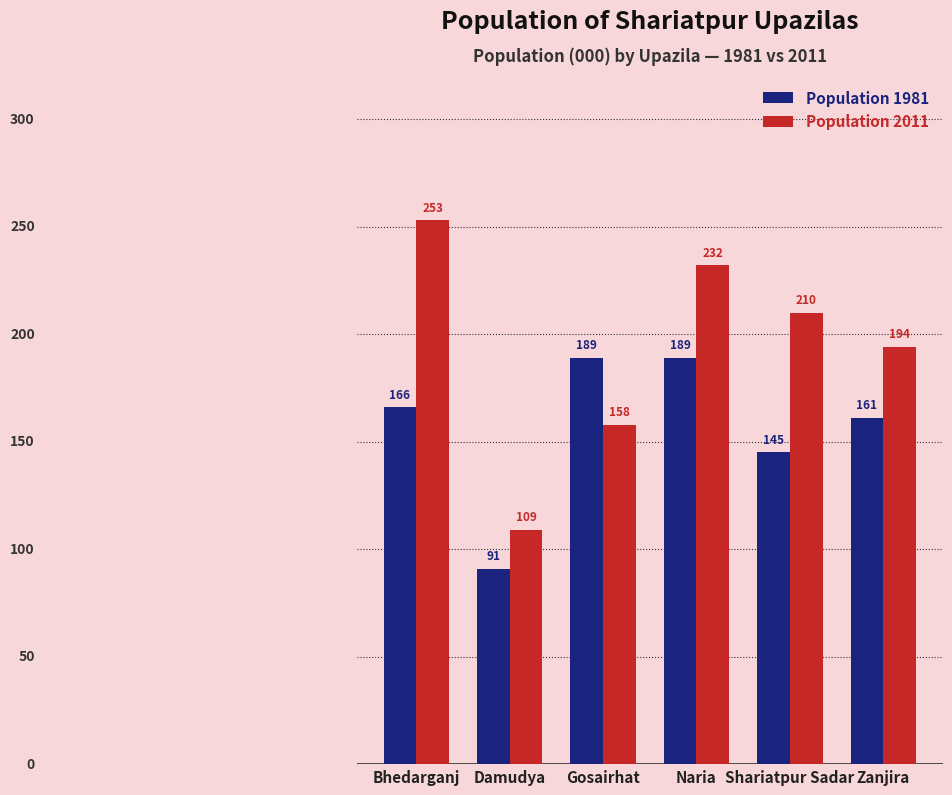

What is the difference between the Population 1981 values at Bhedarganj and Shariatpur Sadar?

21